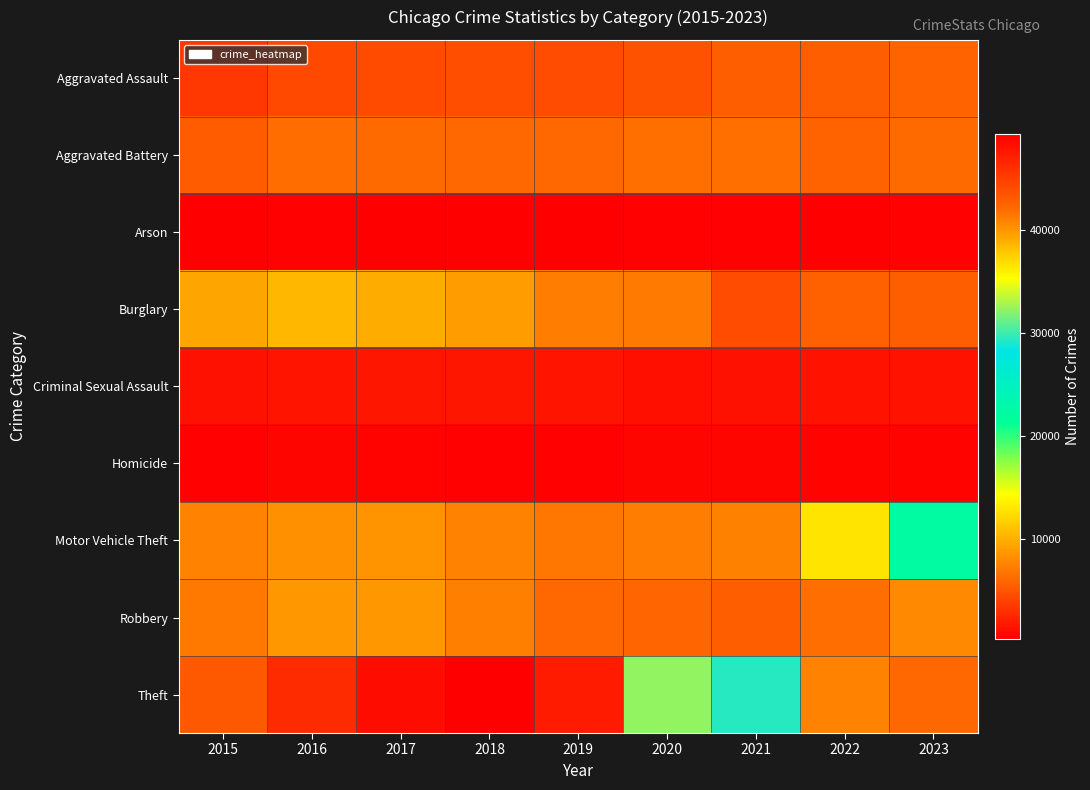

Reading right to left, what are all the values shown in this chart?

Aggravated Assault: 2023=5801	2022=5533	2021=5522	2020=4799	2019=4522	2018=4641	2017=4486	2016=4367	2015=3433
Aggravated Battery: 2023=6190	2022=5806	2021=6442	2020=6418	2019=6071	2018=5993	2017=6146	2016=6293	2015=5396
Arson: 2023=383	2022=320	2021=400	2020=448	2019=277	2018=282	2017=354	2016=395	2015=331
Burglary: 2023=5520	2022=5592	2021=4524	2020=7003	2019=7256	2018=8961	2017=9843	2016=10414	2015=9420
Criminal Sexual Assault: 2023=1343	2022=1377	2021=1301	2020=1149	2019=1487	2018=1541	2017=1527	2016=1449	2015=1328
Homicide: 2023=473	2022=545	2021=634	2020=608	2019=395	2018=451	2017=539	2016=571	2015=394
Motor Vehicle Theft: 2023=22286	2022=12911	2021=7415	2020=7212	2019=6866	2018=7542	2017=8486	2016=8261	2015=7544
Robbery: 2023=7904	2022=6375	2021=5503	2020=5838	2019=5957	2018=7308	2017=8669	2016=8671	2015=6944
Theft: 2023=42217	2022=40948	2021=29393	2020=32360	2019=47326	2018=49336	2017=48456	2016=46303	2015=43119